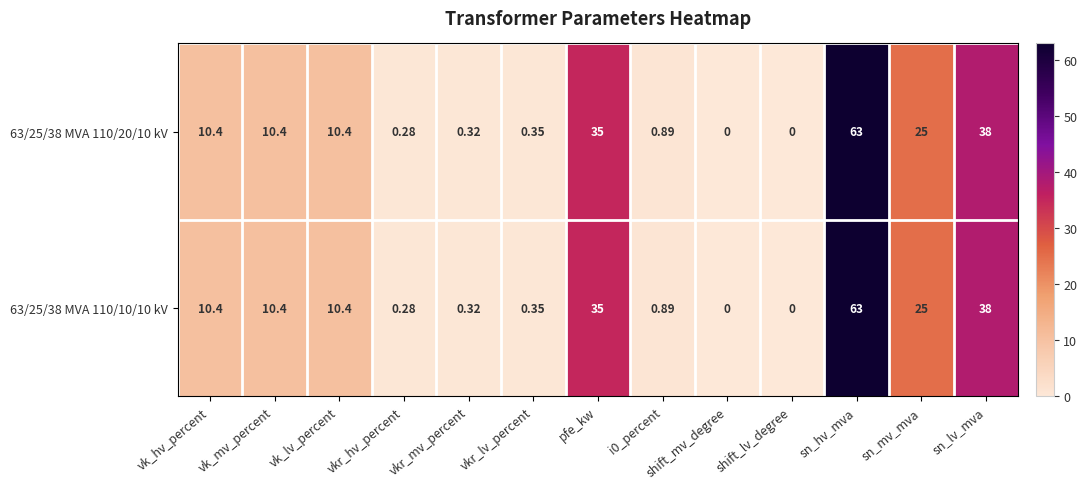

Is the value of 63/25/38 MVA 110/10/10 kV at i0_percent greater than the value of 63/25/38 MVA 110/20/10 kV at sn_mv_mva?

No